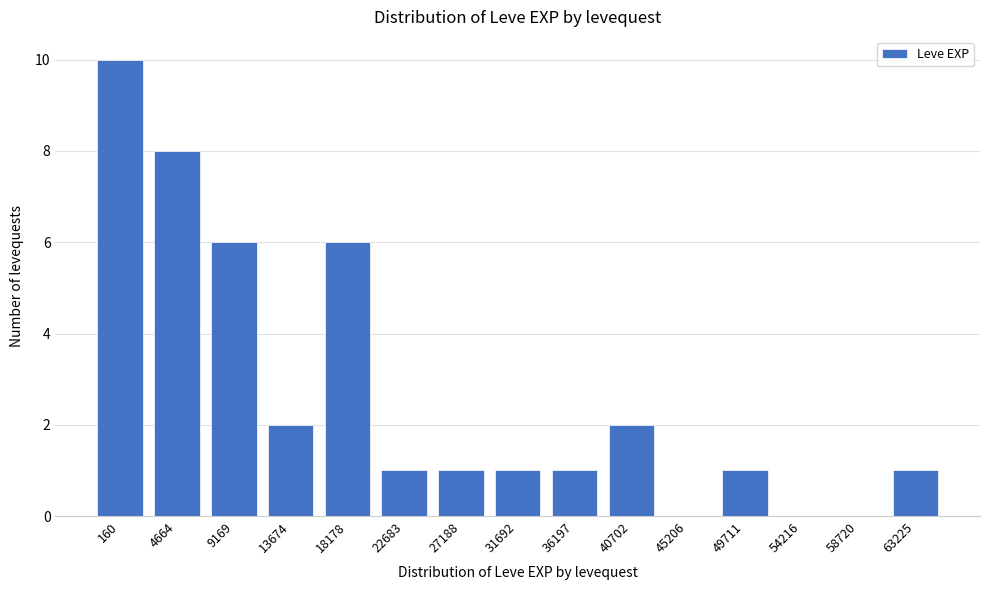

Reading left to right, what are all the values shown in this chart?

160=10	4664=8	9169=6	13674=2	18178=6	22683=1	27188=1	31692=1	36197=1	40702=2	45206=0	49711=1	54216=0	58720=0	63225=1